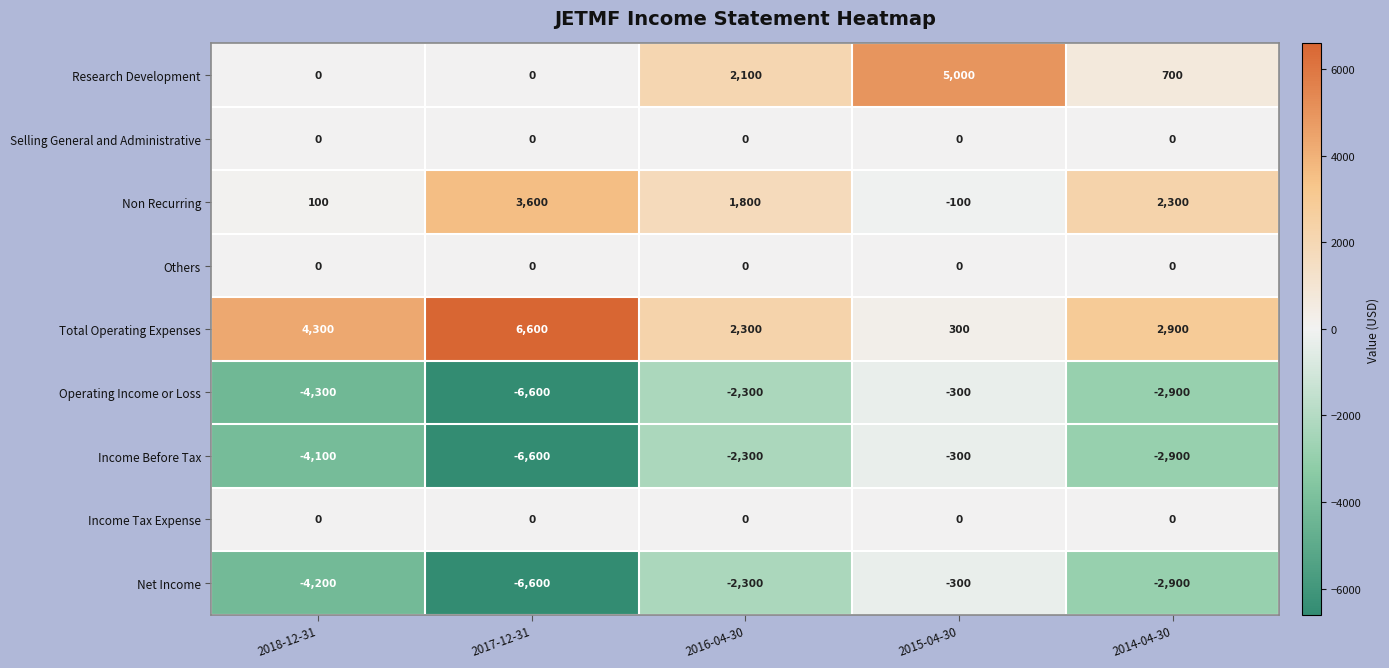

At which category is the sum across all series the highest?

2015-04-30